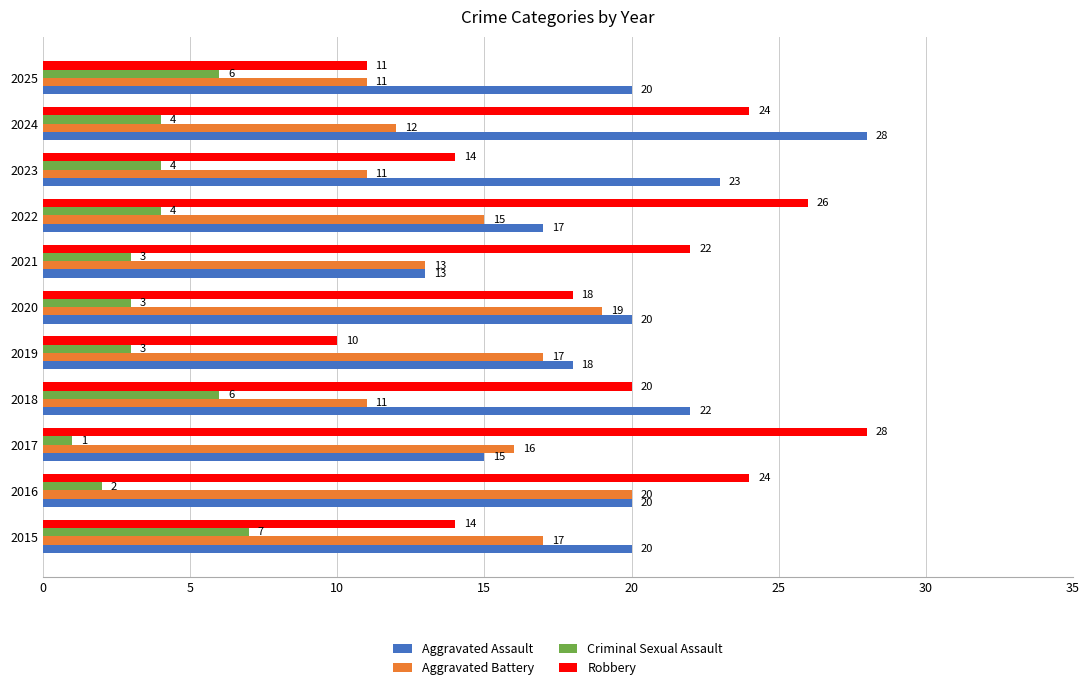

Which series has the largest range (max minus min)?

Robbery